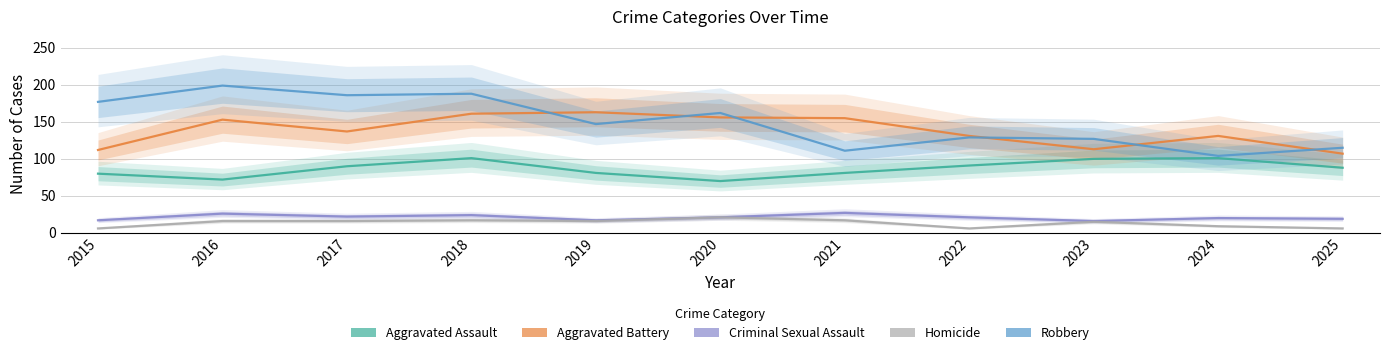

How many values in the Aggravated Battery series are below 137?

5